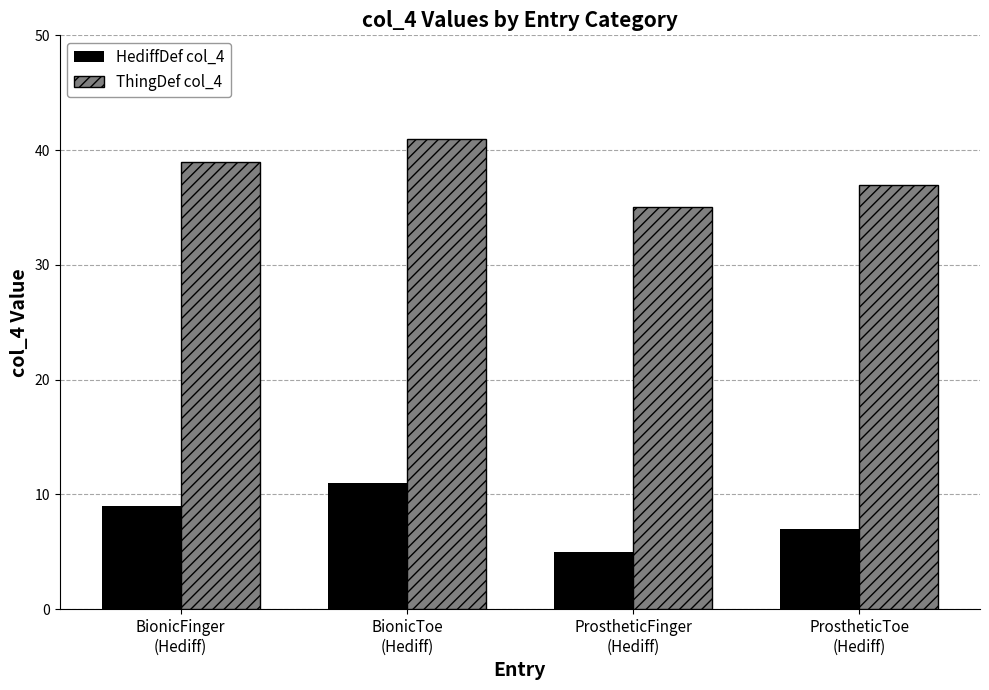

What is the difference between the maximum and minimum values in the ThingDef col_4 series?

6